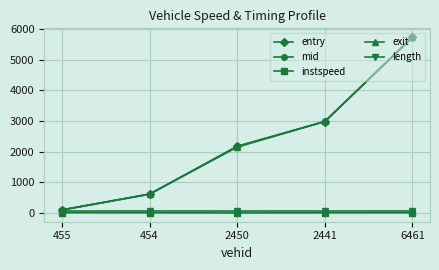

What is the total value across all series at 454?

1939.0